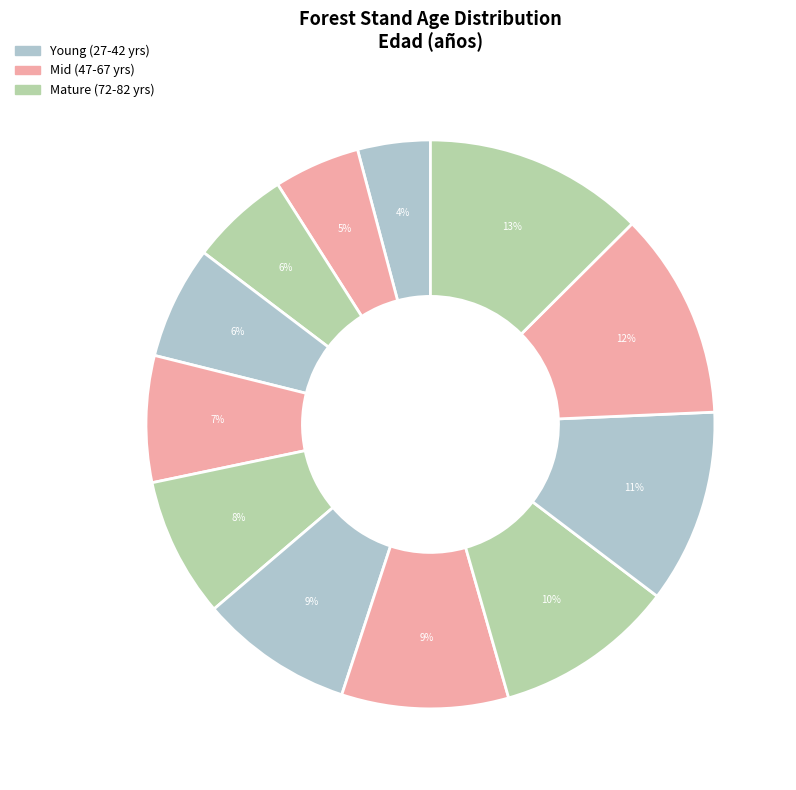

How many segments does this pie chart have?

12